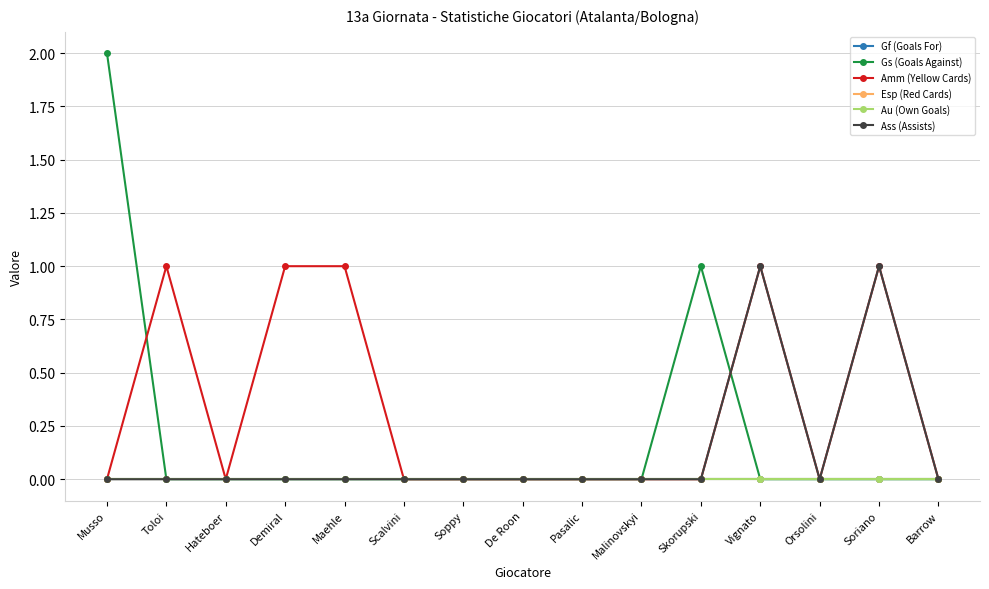

What is the label of the 6th point from the right?

Malinovskyi